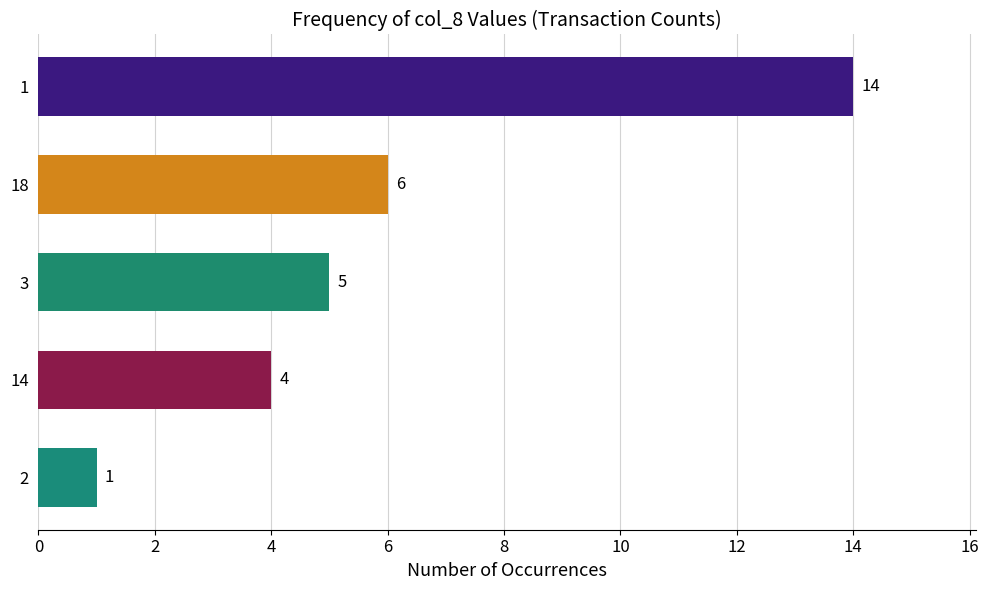

Rank the categories by value from lowest to highest.

2, 14, 3, 18, 1